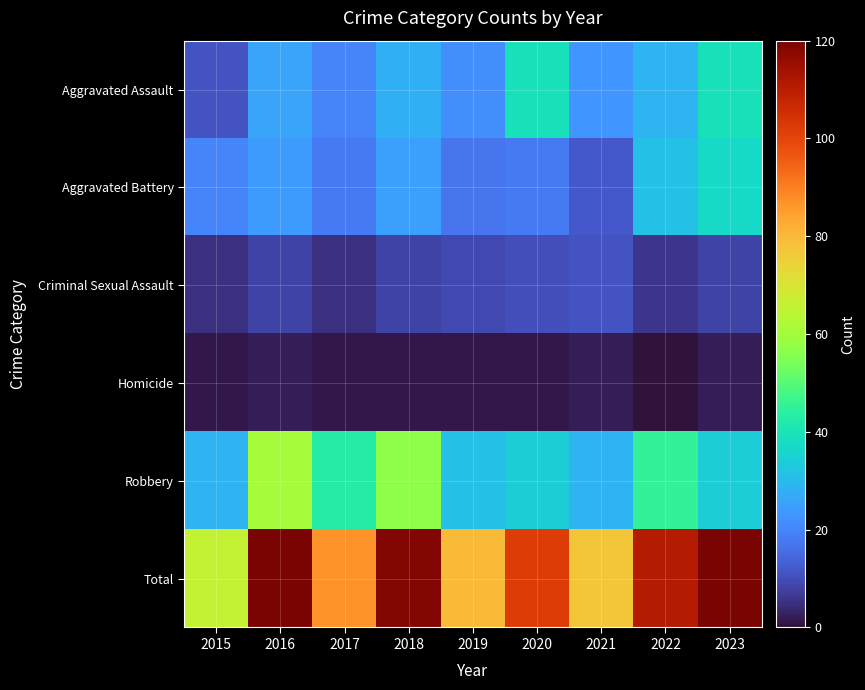

What is the total value across all series at 2020?

204